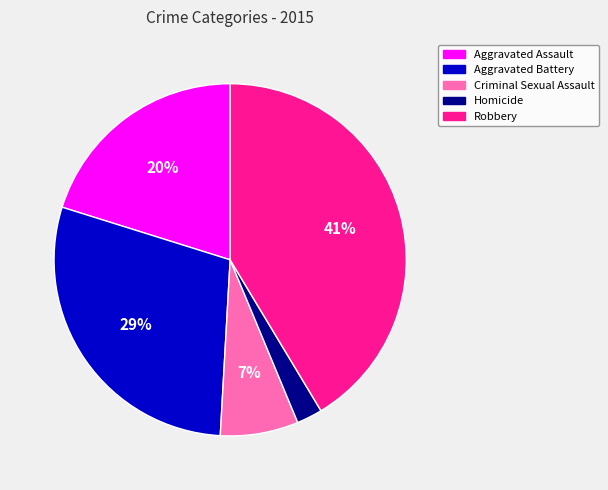

Is Aggravated Battery the majority of the pie?

No